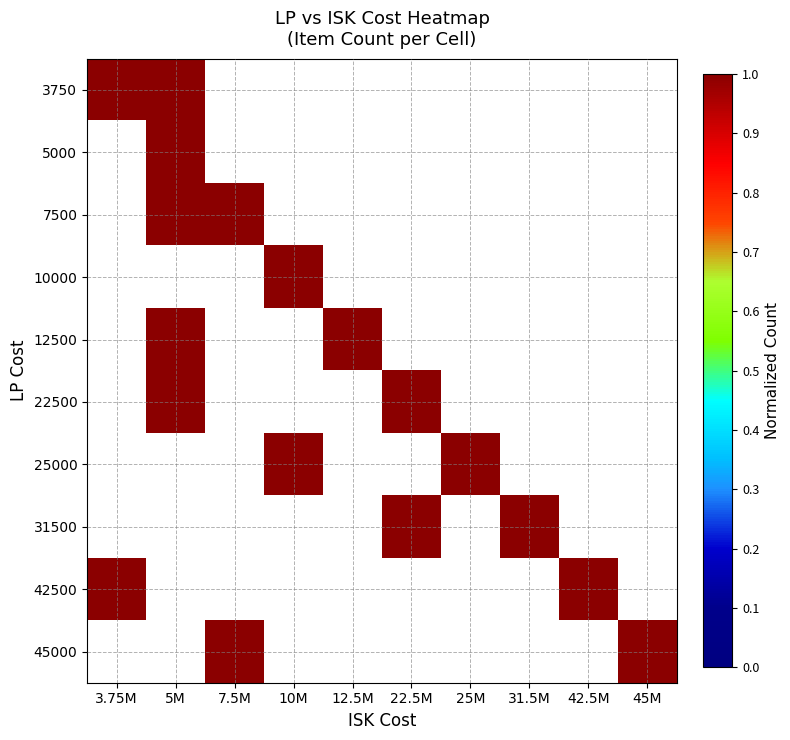

At which category does the chart reach its minimum across all series?

7.5M